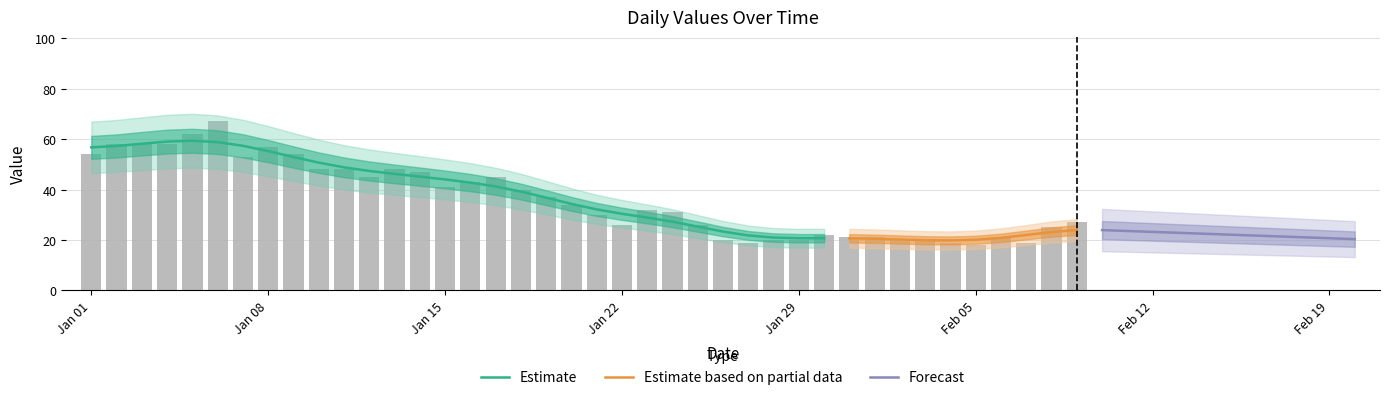

Rank the categories by value from highest to lowest.

2023-01-06, 2023-01-05, 2023-01-02, 2023-01-03, 2023-01-04, 2023-01-08, 2023-01-01, 2023-01-09, 2023-01-07, 2023-01-10, 2023-01-11, 2023-01-13, 2023-01-14, 2023-01-12, 2023-01-17, 2023-01-16, 2023-01-15, 2023-01-18, 2023-01-19, 2023-01-20, 2023-01-23, 2023-01-24, 2023-01-21, 2023-02-09, 2023-01-22, 2023-01-25, 2023-02-08, 2023-01-30, 2023-01-31, 2023-02-01, 2023-02-06, 2023-01-26, 2023-01-28, 2023-01-29, 2023-02-02, 2023-02-03, 2023-01-27, 2023-02-04, 2023-02-07, 2023-02-05